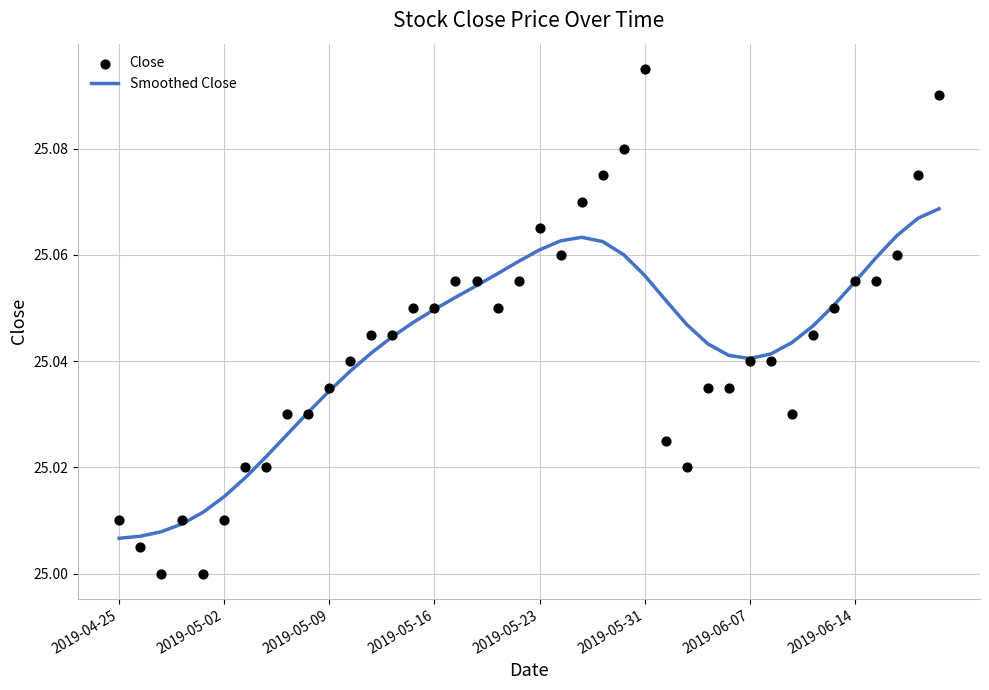

Which series has the largest total across all categories?

Smoothed Close